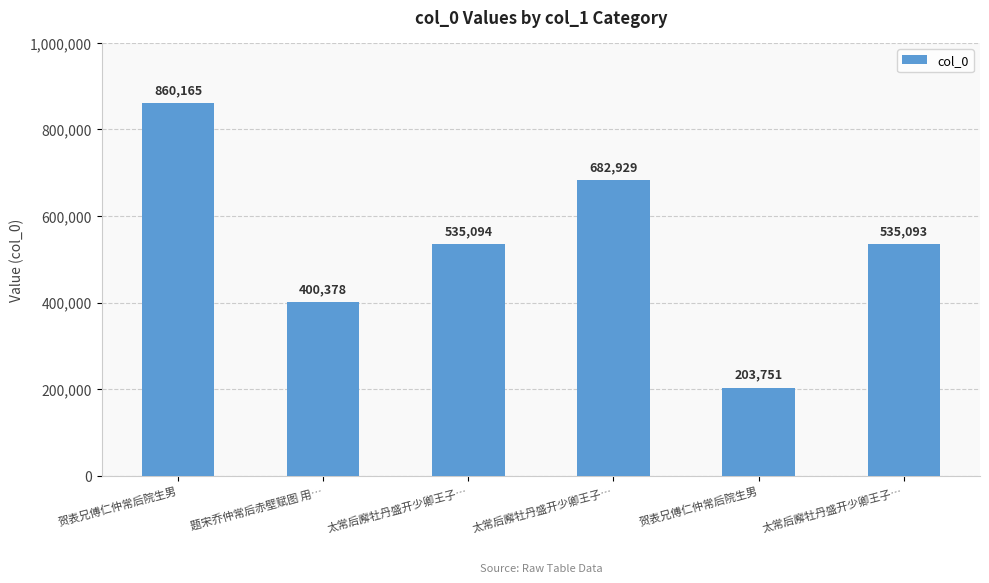

What is the maximum value shown in the chart?

860165